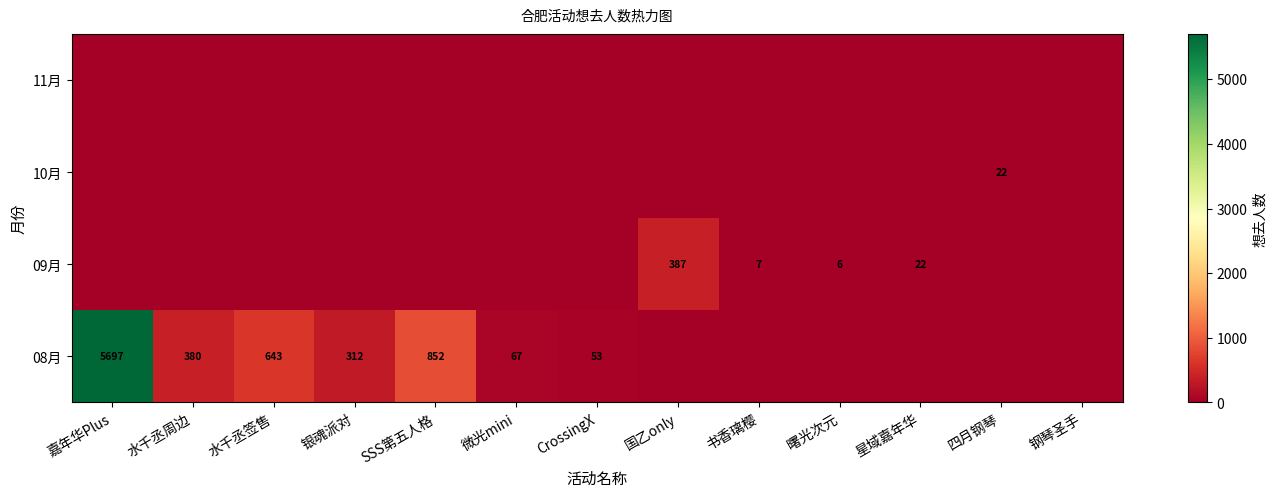

Is it true that 09月 equals 6 at 曙光次元?

True